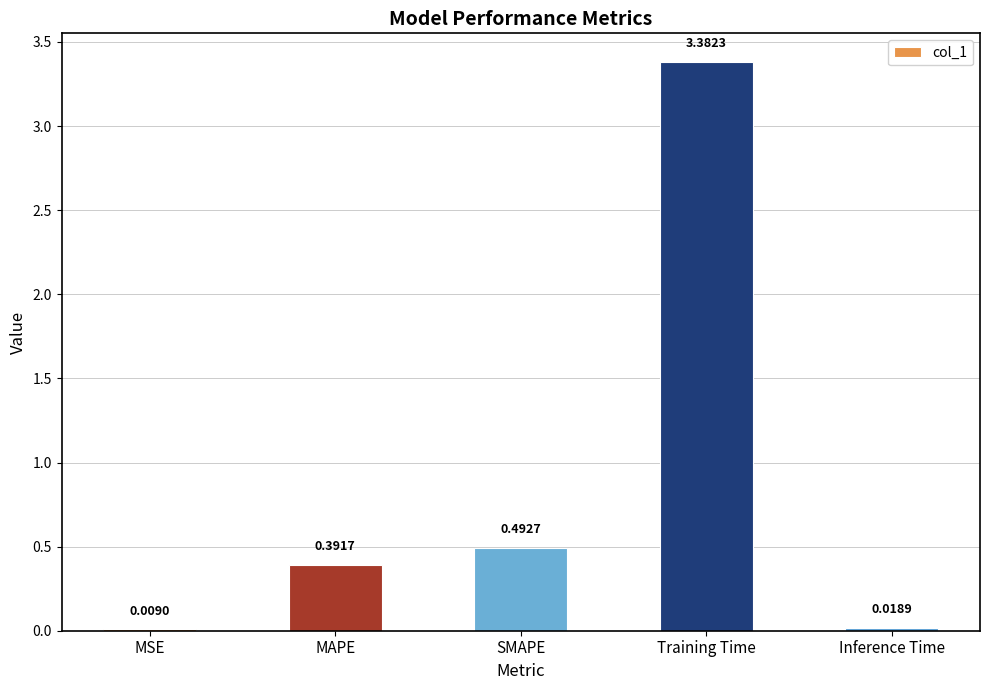

What is the change in value from MSE to MAPE?

+0.4